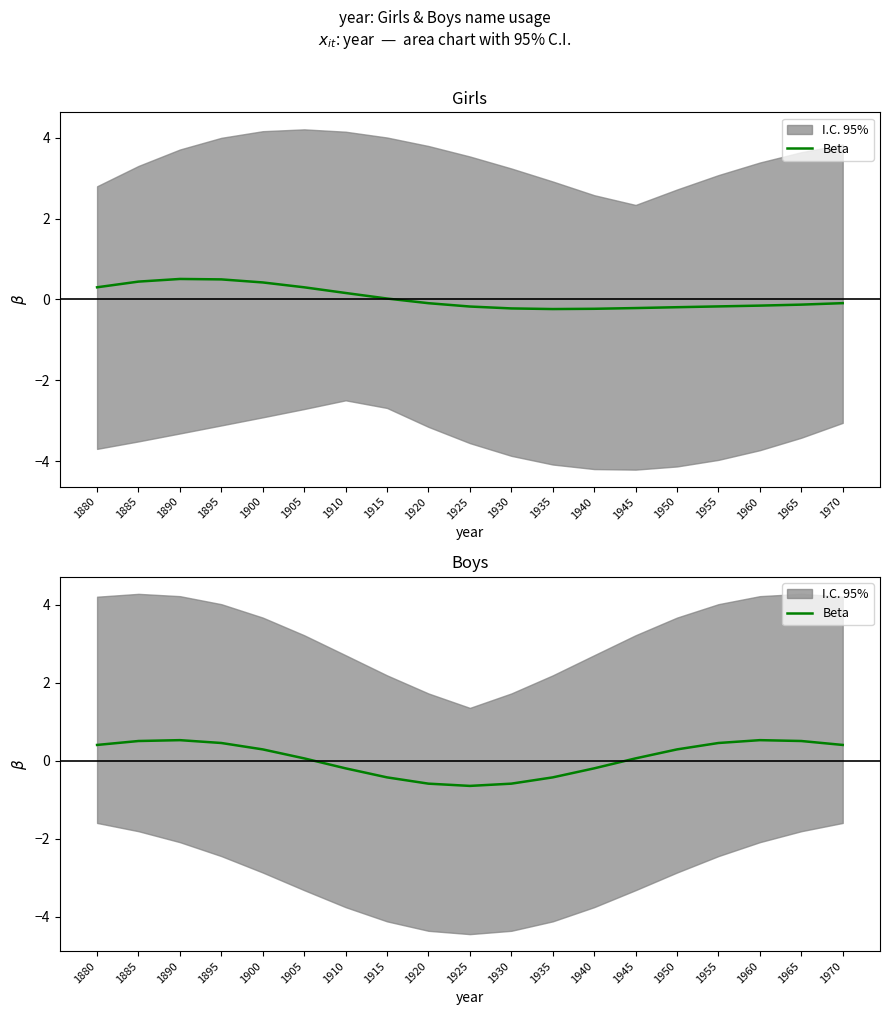

At which label is the value closest to 0?

1905